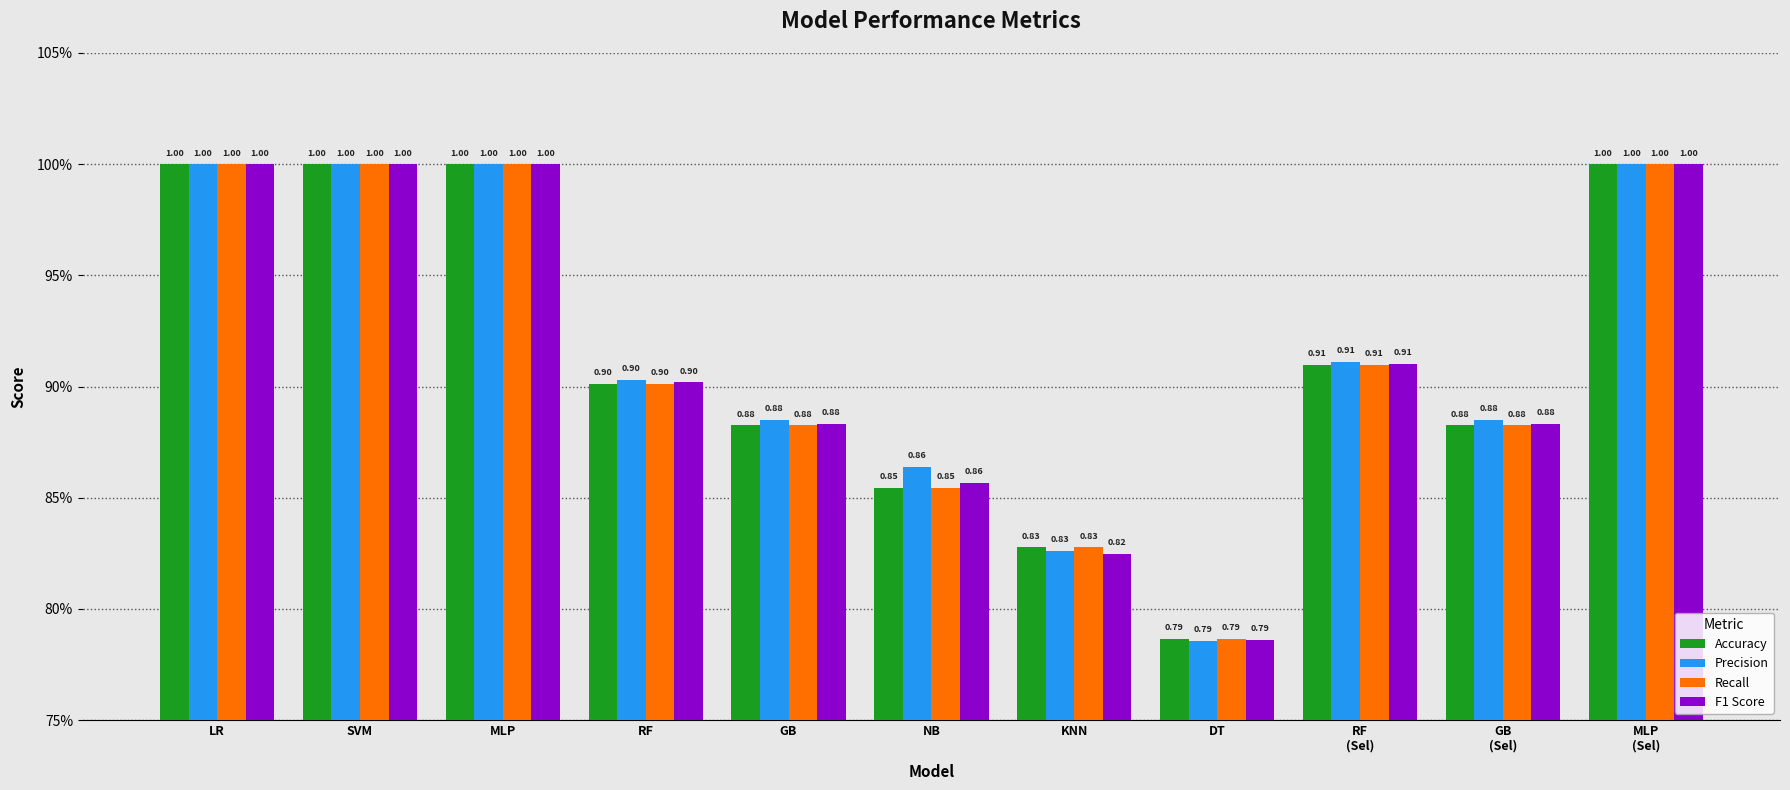

List the labels in order of Accuracy value, smallest first.

DT, KNN, NB, GB, GB
(Sel), RF, RF
(Sel), LR, SVM, MLP, MLP
(Sel)